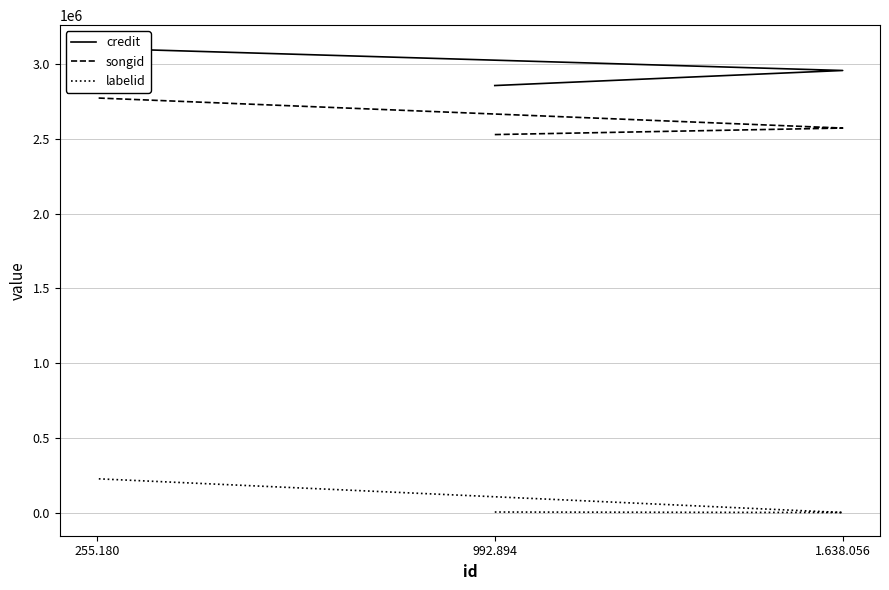

How many series are shown in this chart?

3